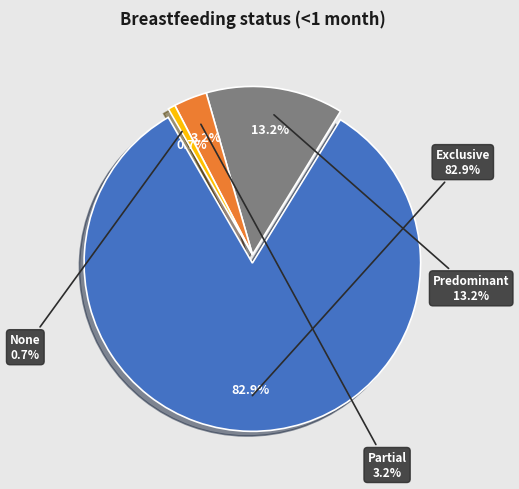

What is the smallest slice in the pie chart?

None